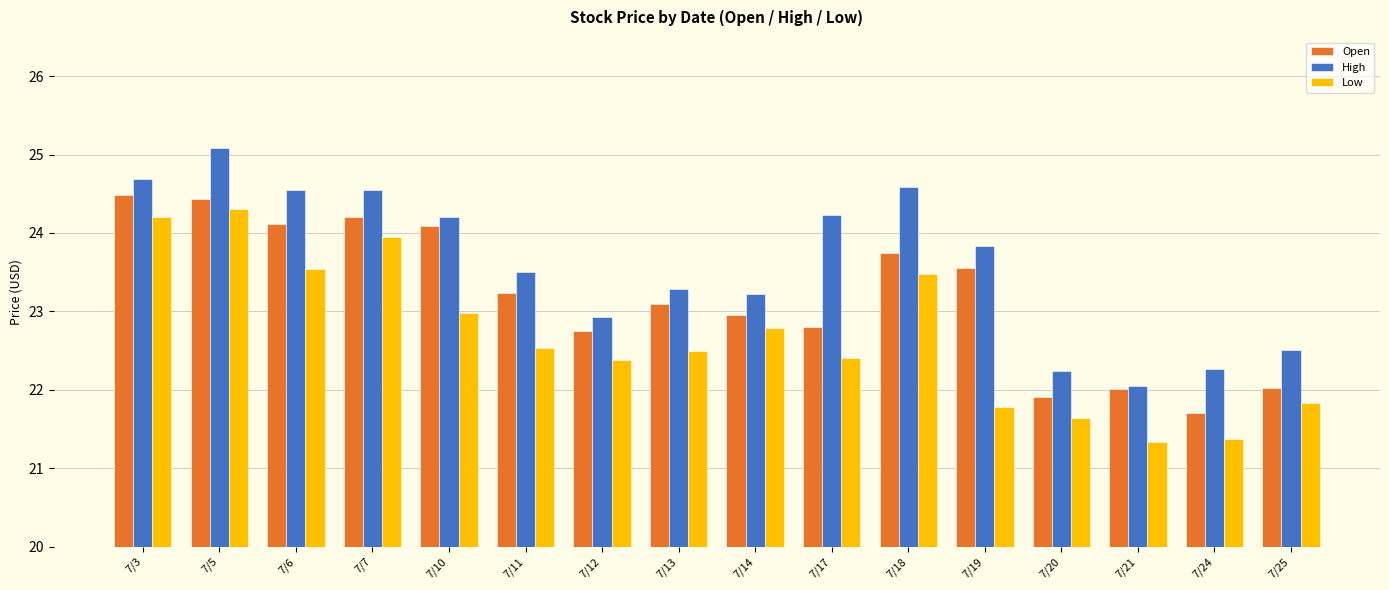

Which category has the highest value across all series?

7/5